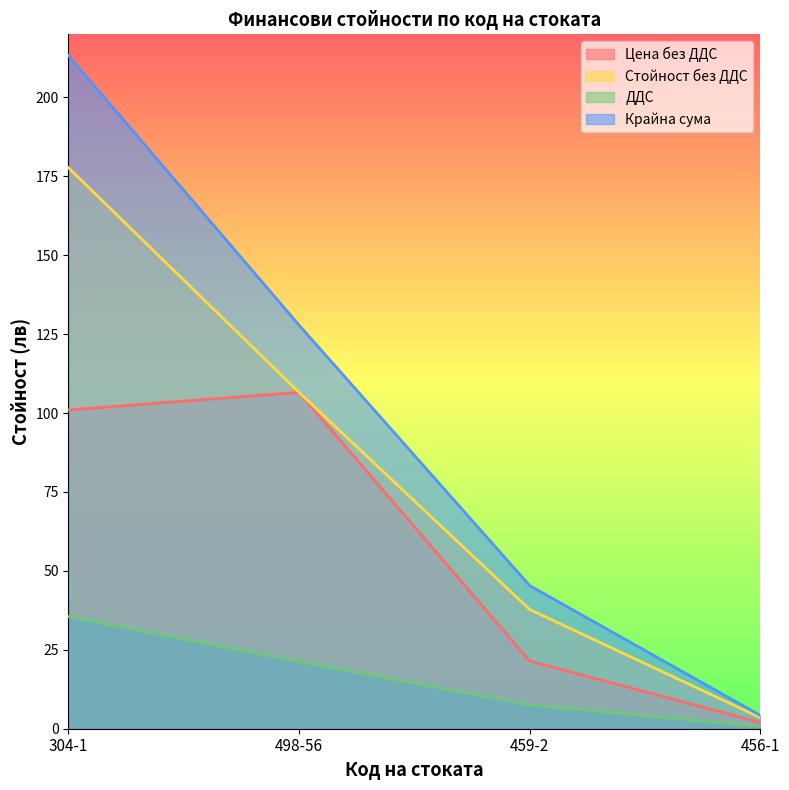

What value does the ДДС series have at 459-2?

7.6